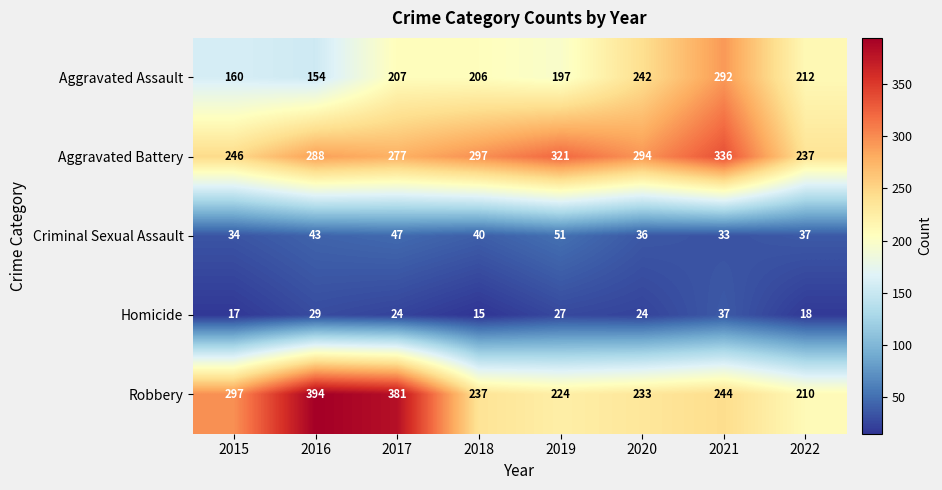

What is the sum of all Aggravated Assault values?

1670